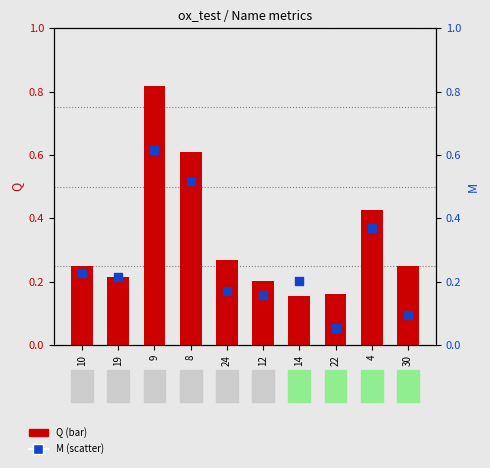

At how many categories does at least one series exceed 0?

10